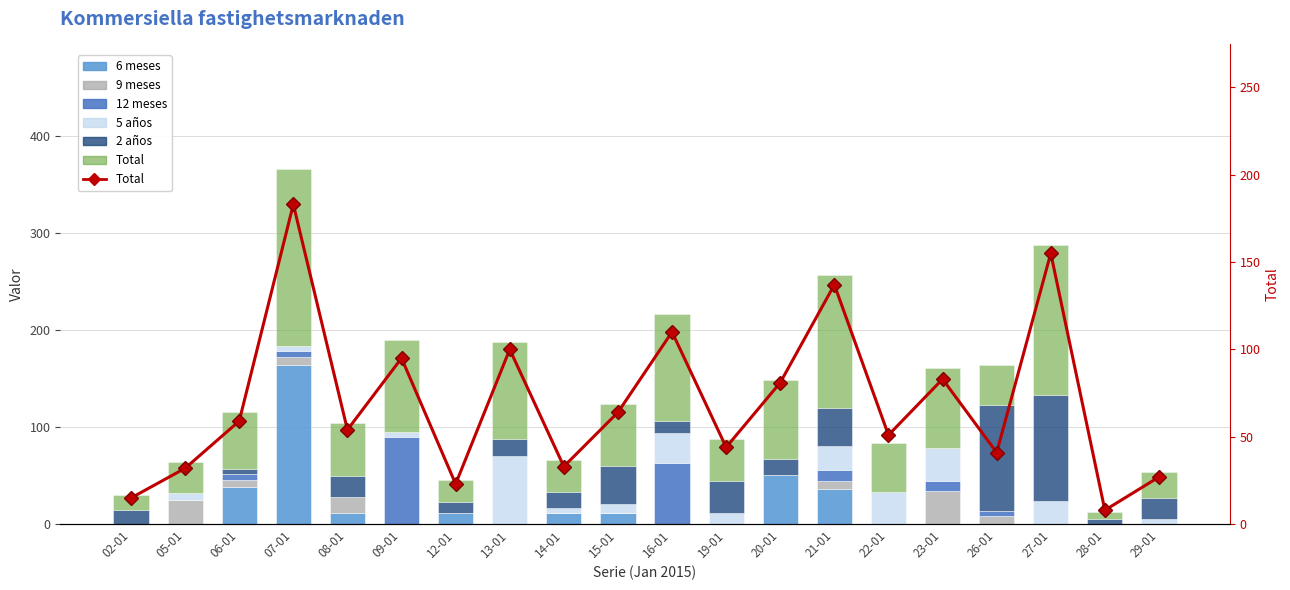

Rank the series by their maximum value, from lowest to highest.

9 meses, 5 años, 12 meses, 2 años, 6 meses, Total